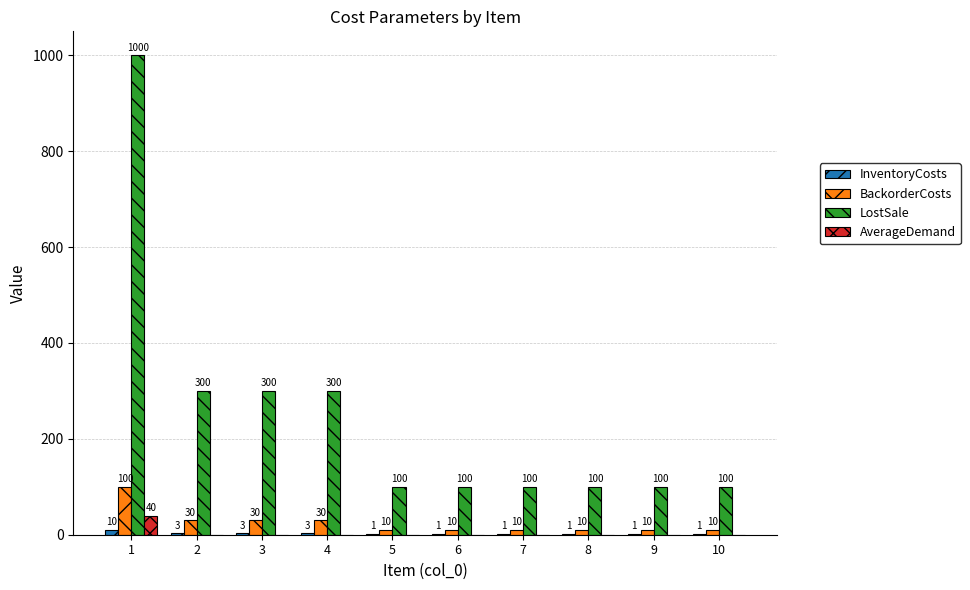

What is the sum of the LostSale values at 9 and 7?

200